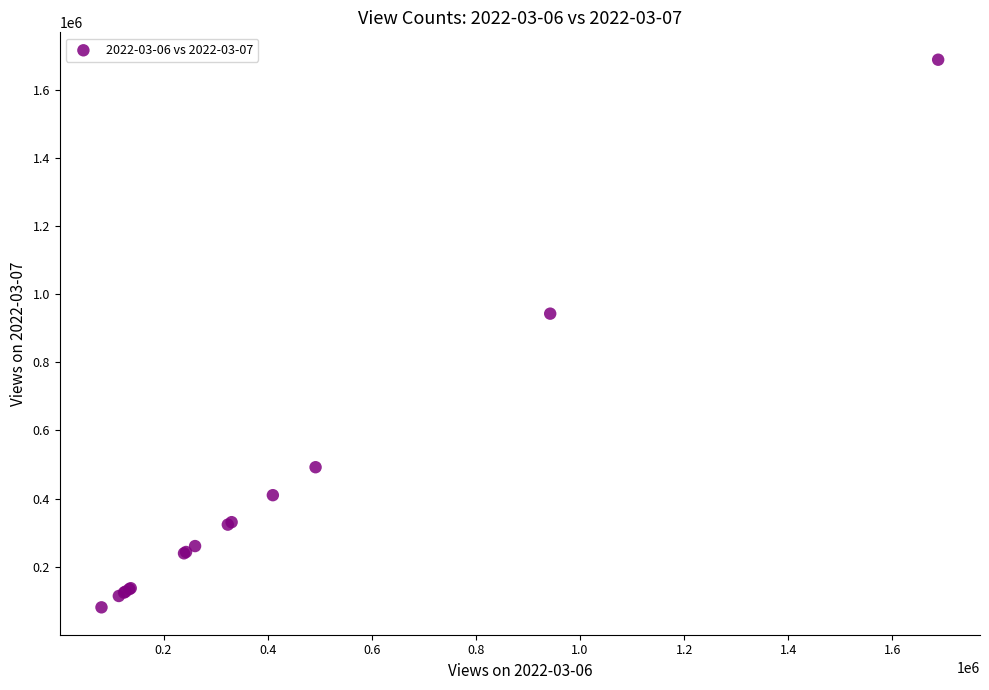

What Y value in the scatter plot is closest to 884431?

942770